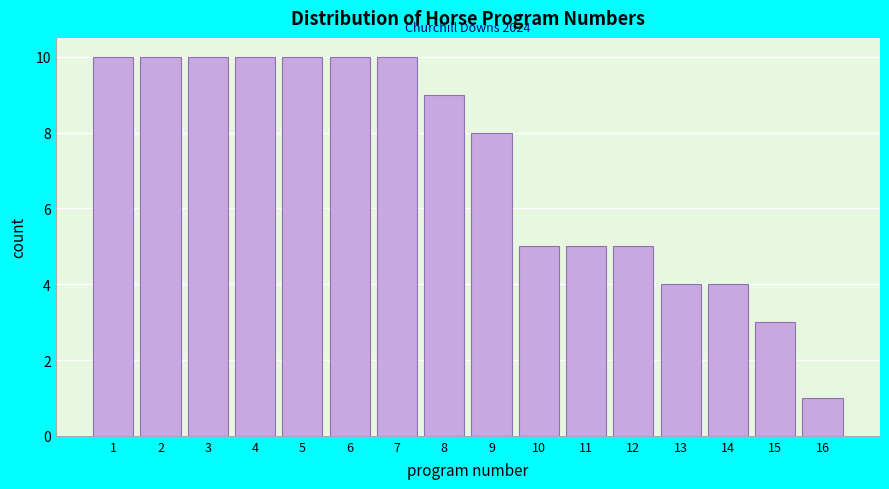

Reading left to right, list all the values displayed in this chart.

10	10	10	10	10	10	10	9	8	5	5	5	4	4	3	1